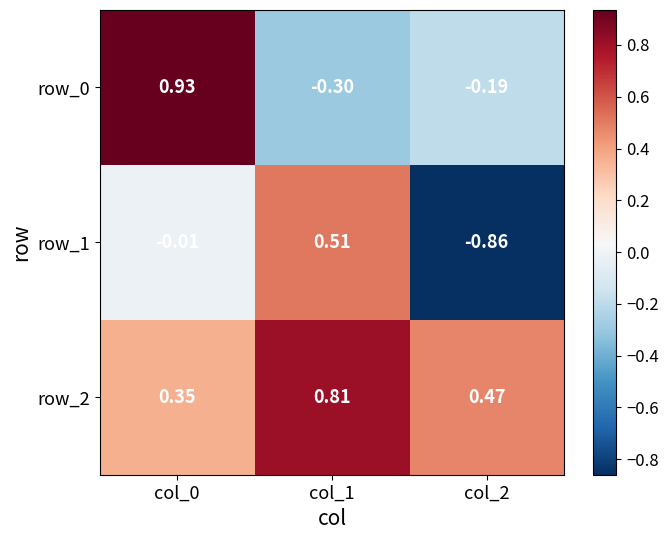

Is the value of row_0 at col_0 greater than the value of row_1 at col_2?

Yes